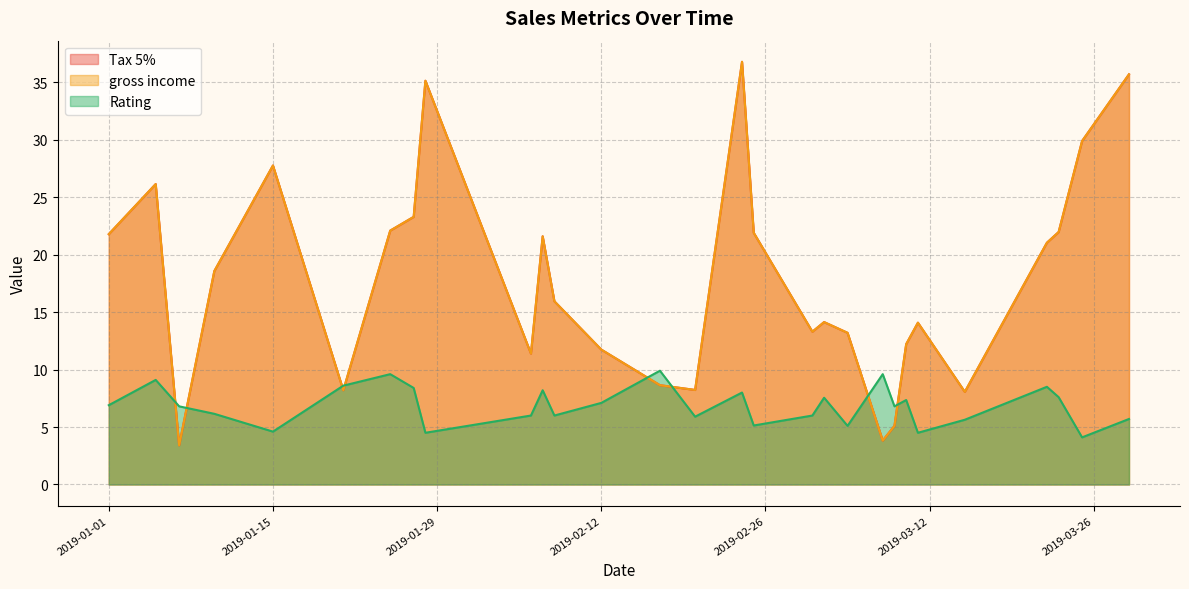

At how many categories does at least one series exceed 20?

19